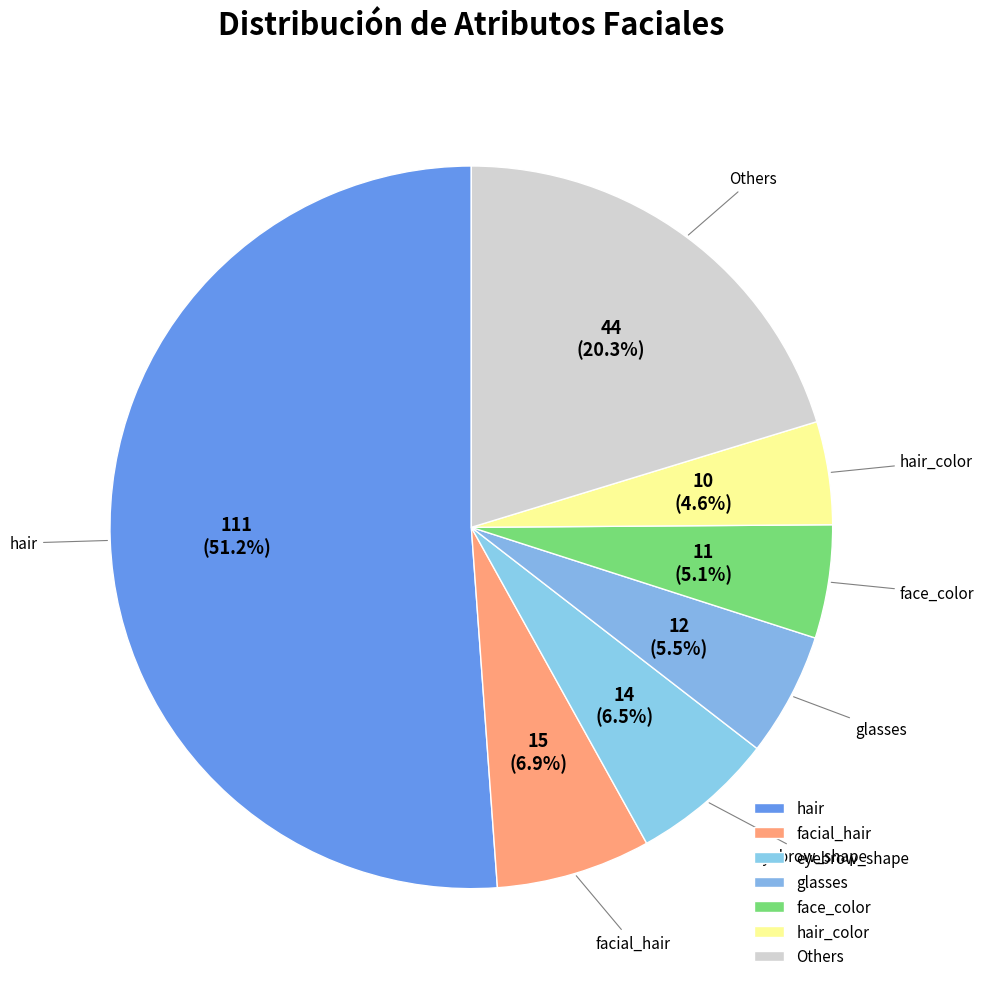

How many segments does this pie chart have?

7